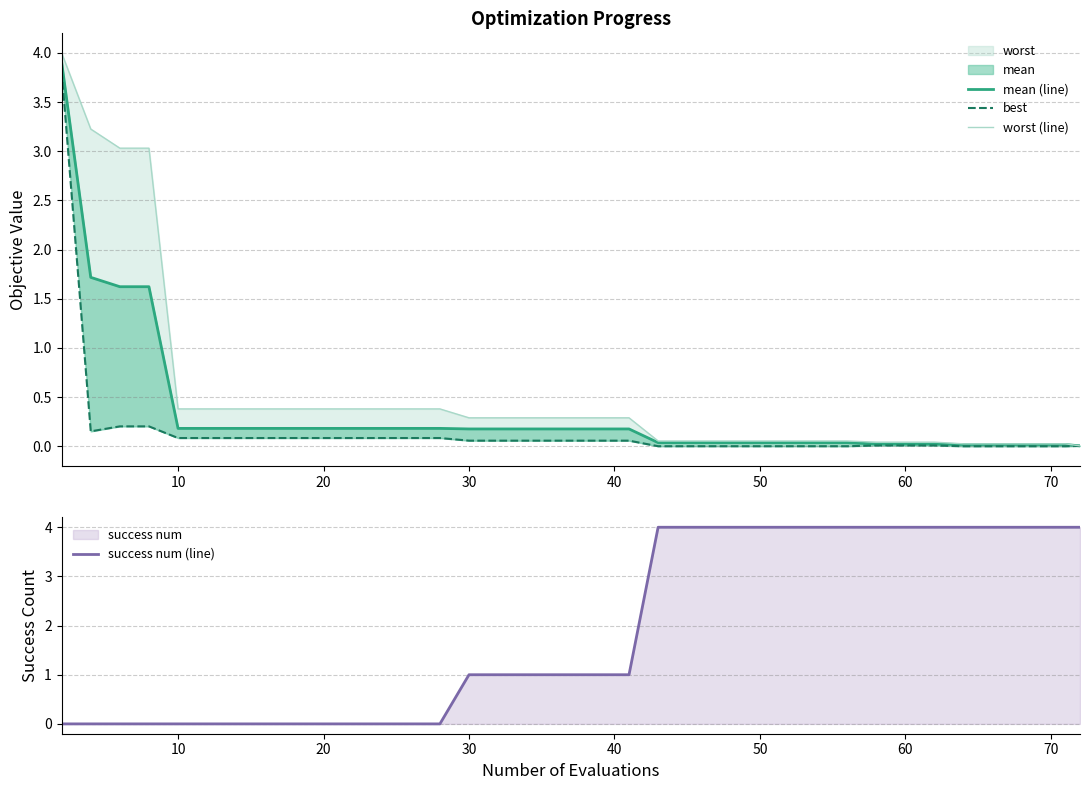

Does the chart display data point markers on the line(s)?

No